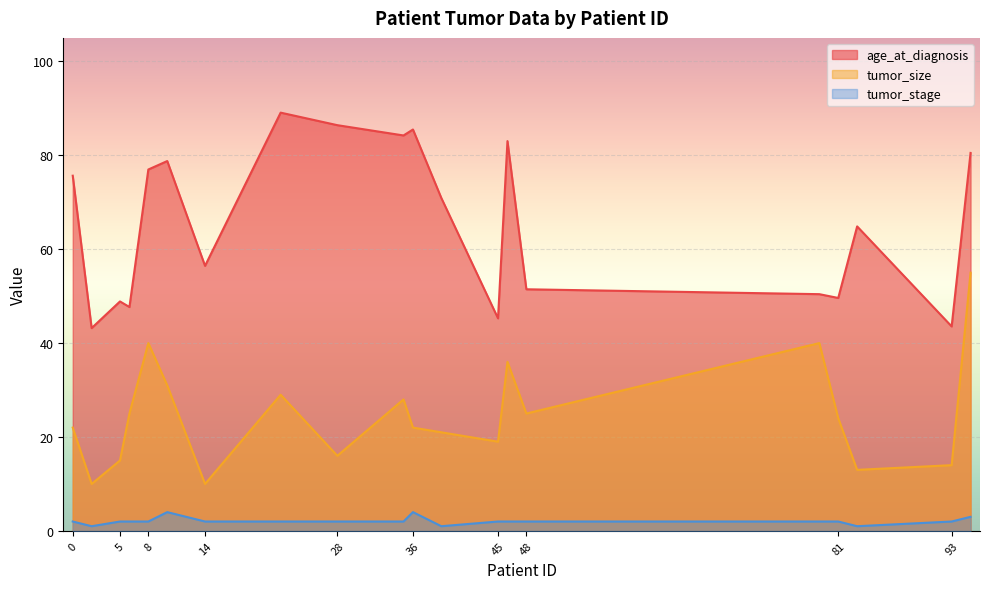

At which label does age_at_diagnosis reach its peak?

22